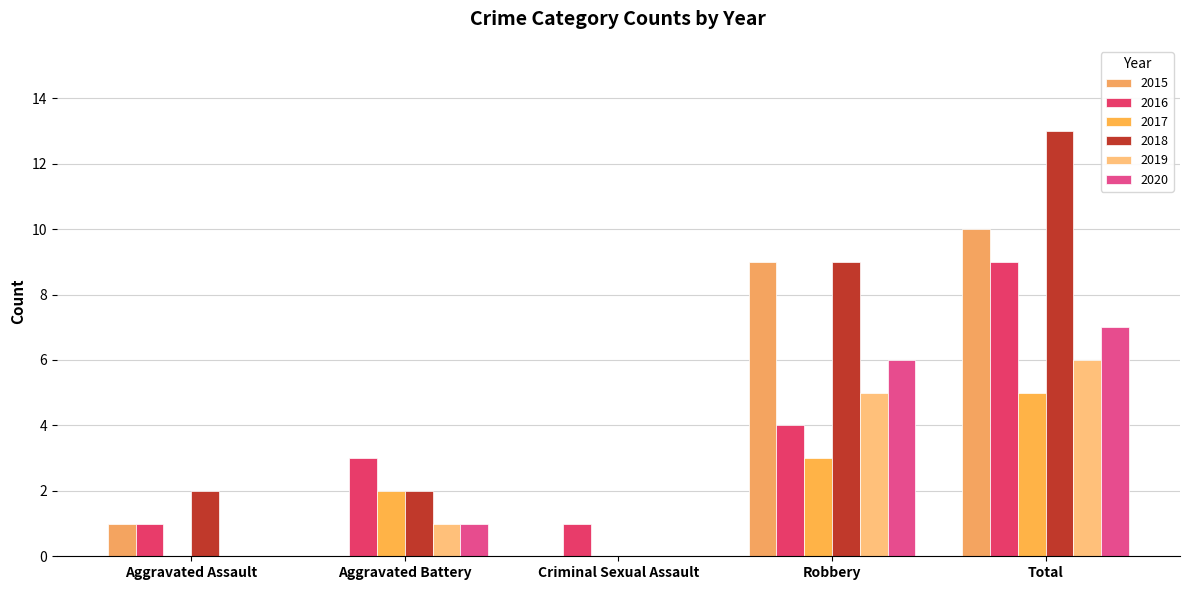

Where does the 2020 series first go above 1?

Robbery